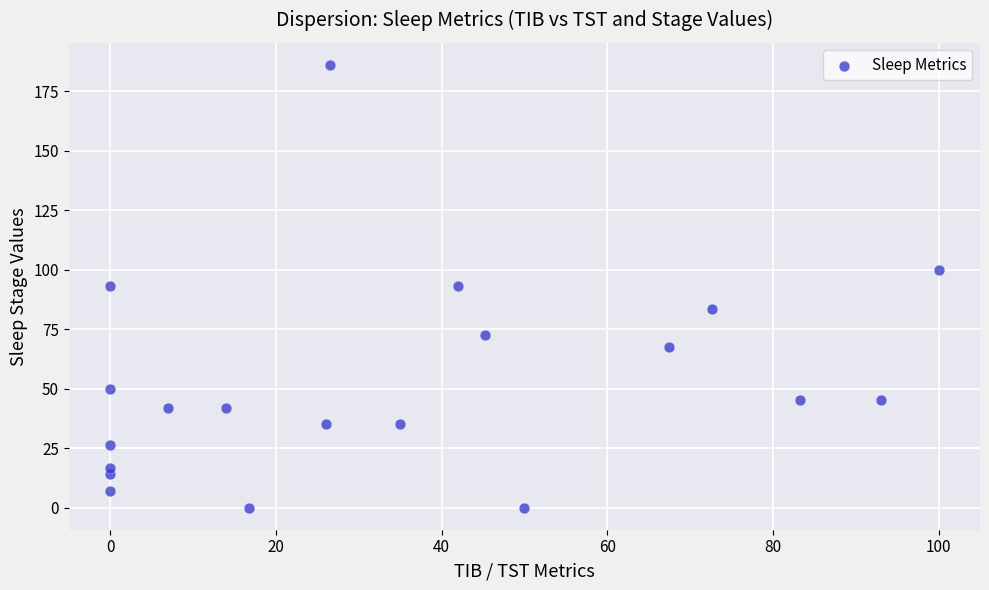

What is the range of Y values (max minus min)?

186.0